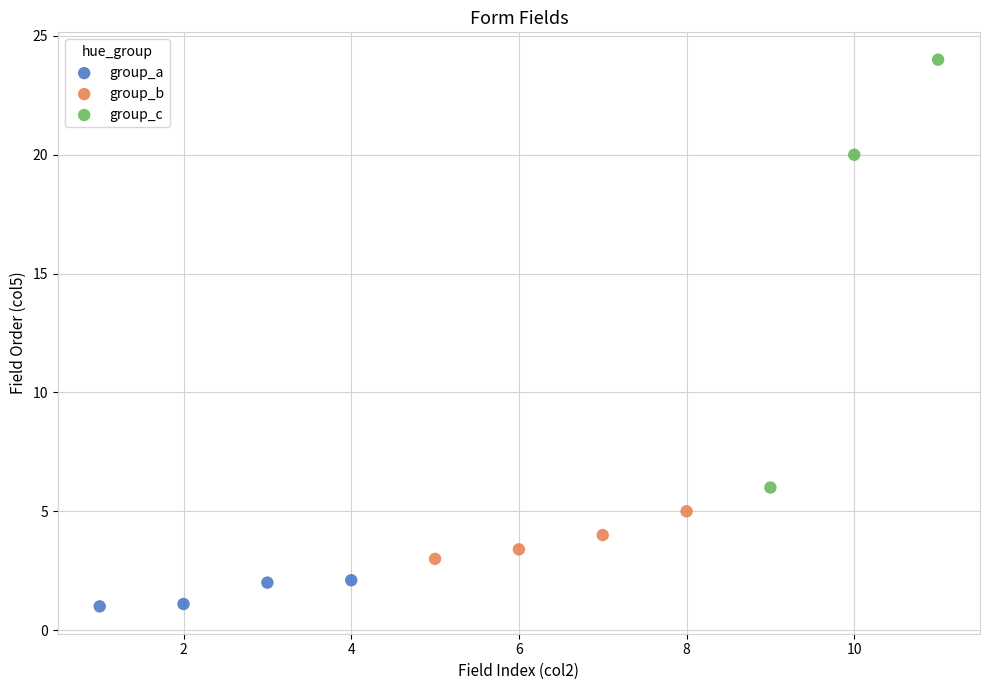

Which series contains the lowest Y value?

group_a